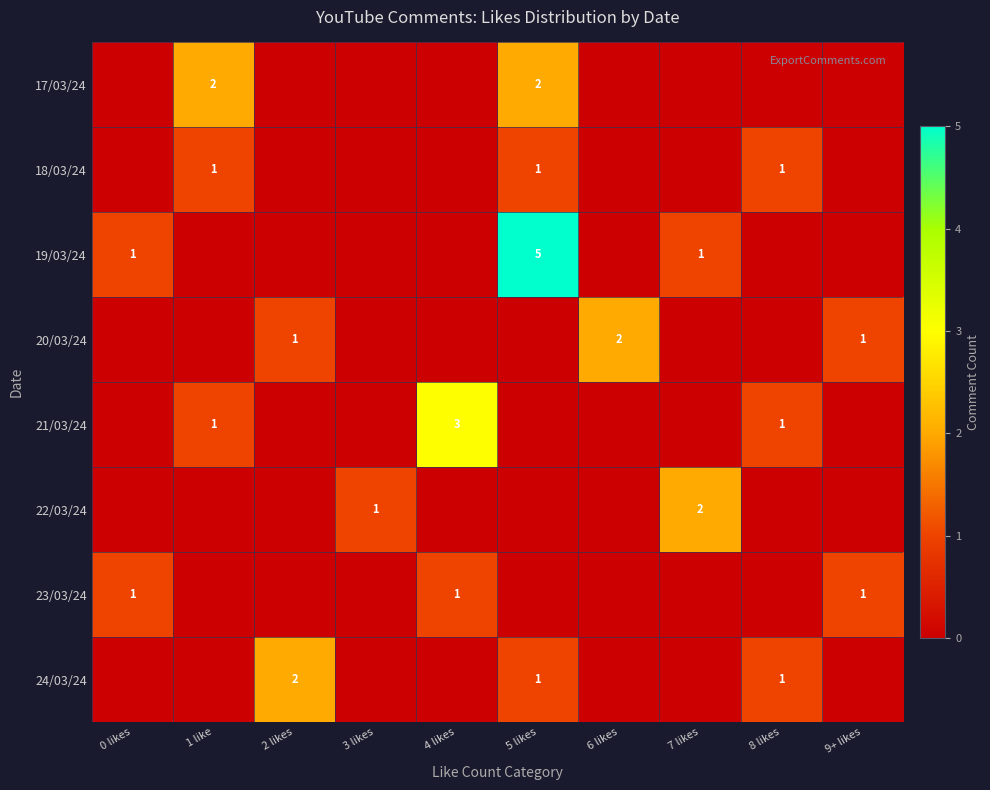

The 18/03/24 series shows 0 at 8 likes. True or false?

False